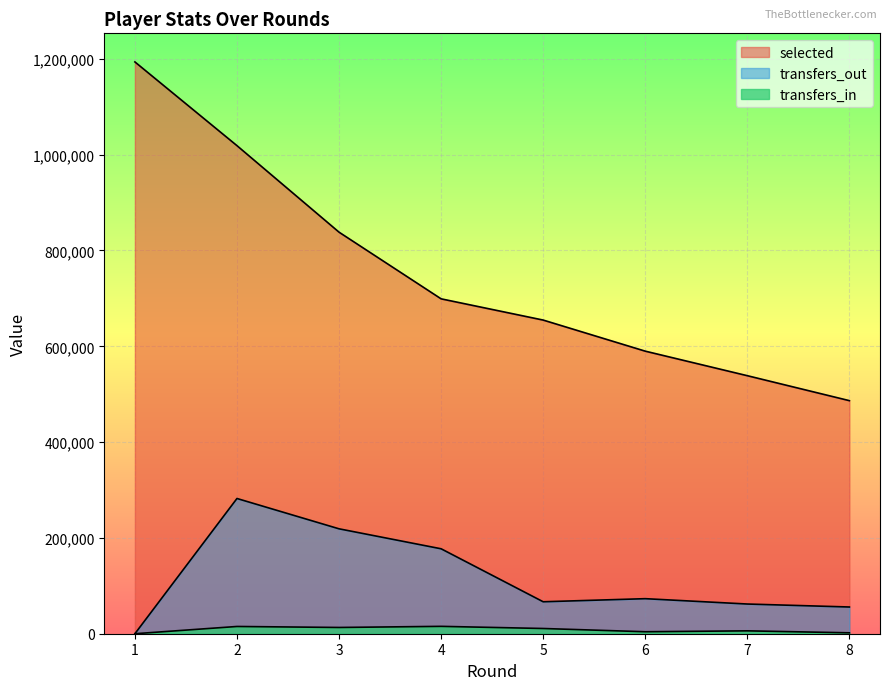

Reading right to left, list all the values displayed in this chart.

selected: 486533	538639	589856	654754	699073	838238	1018843	1193630
transfers_in: 1886	6018	4131	10908	15384	13058	15134	0
transfers_out: 55782	61993	73159	66713	177311	218999	282289	0